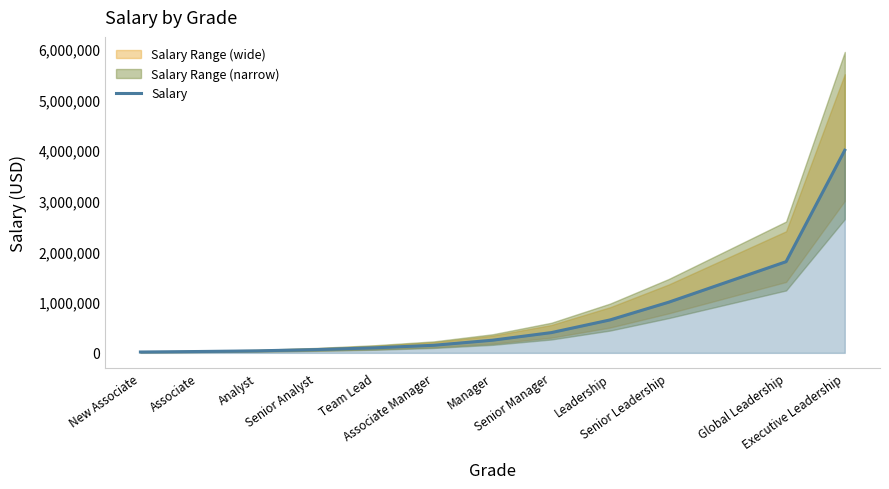

What is the value of the 4th point from the left?

65000